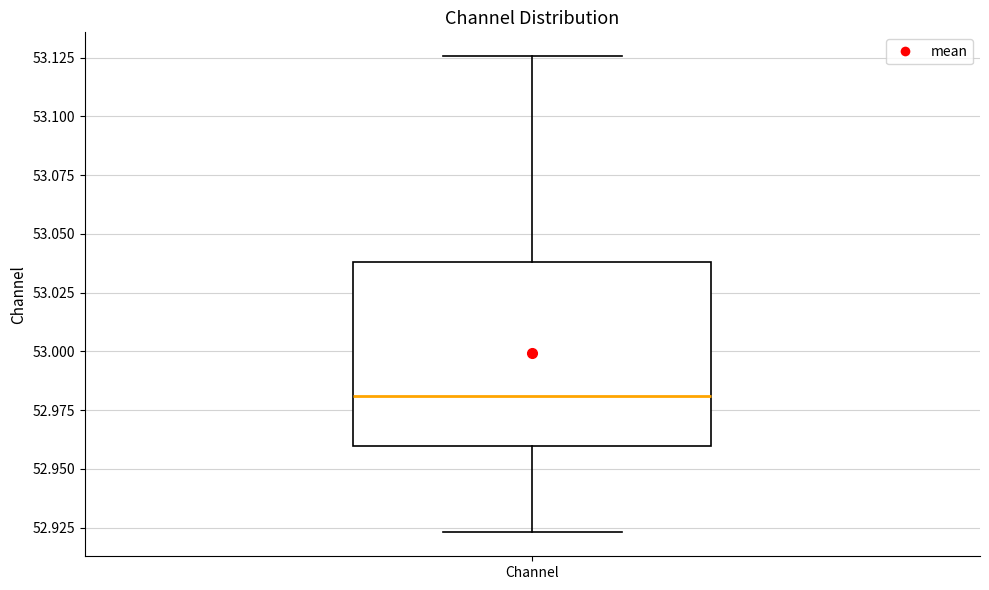

Read this box plot against the y-axis: the position of the median line, the range covered by the box, and the ends of both whiskers. The values are not printed on the chart, so give them approximately, as read against the axis.

median 52.980, box 52.960 to 53.040, whiskers 52.925 to 53.125